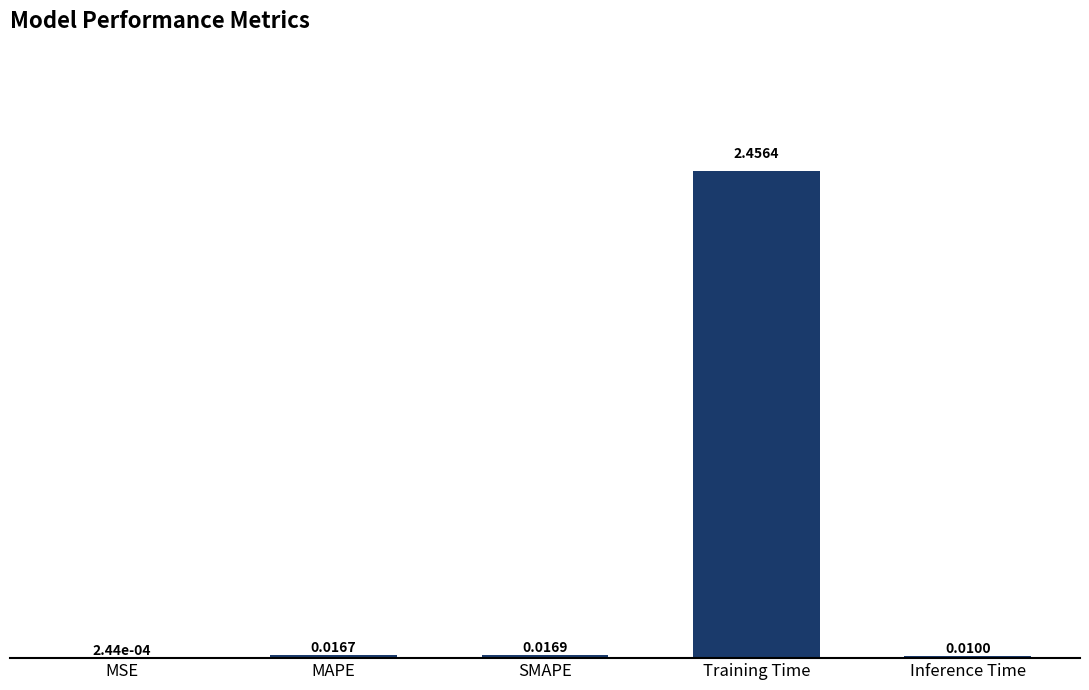

What is the change in value from MSE to Training Time?

+2.5